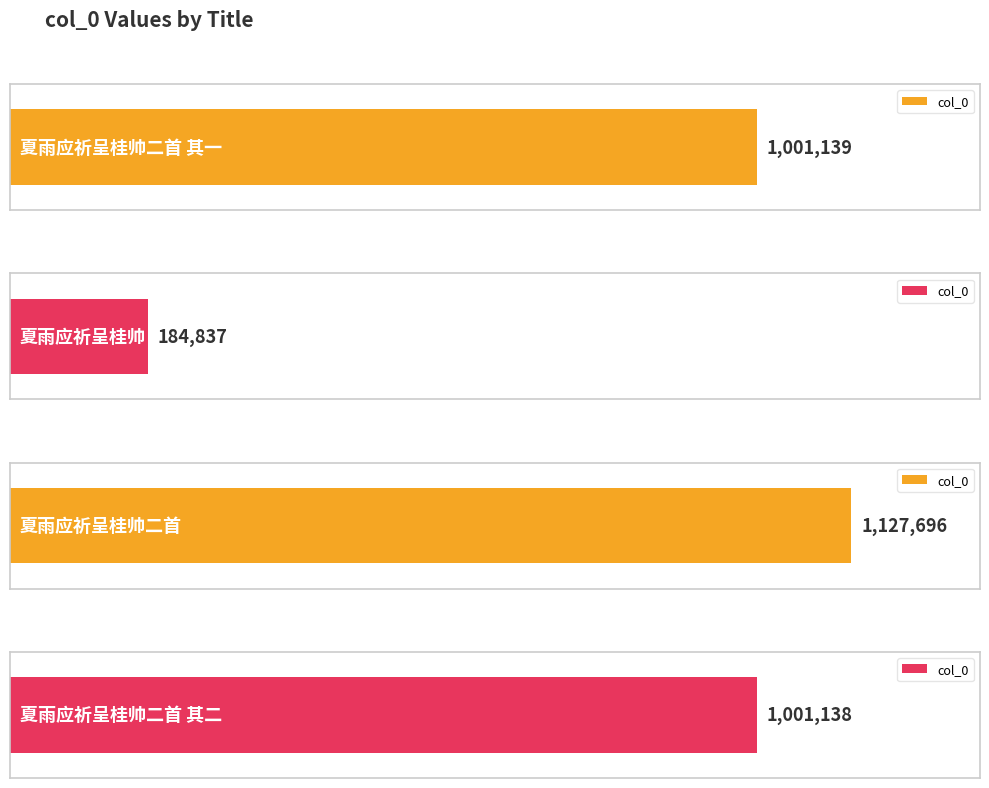

The chart shows a value of 462458 at 夏雨应祈呈桂帅二首 其一. True or false?

False